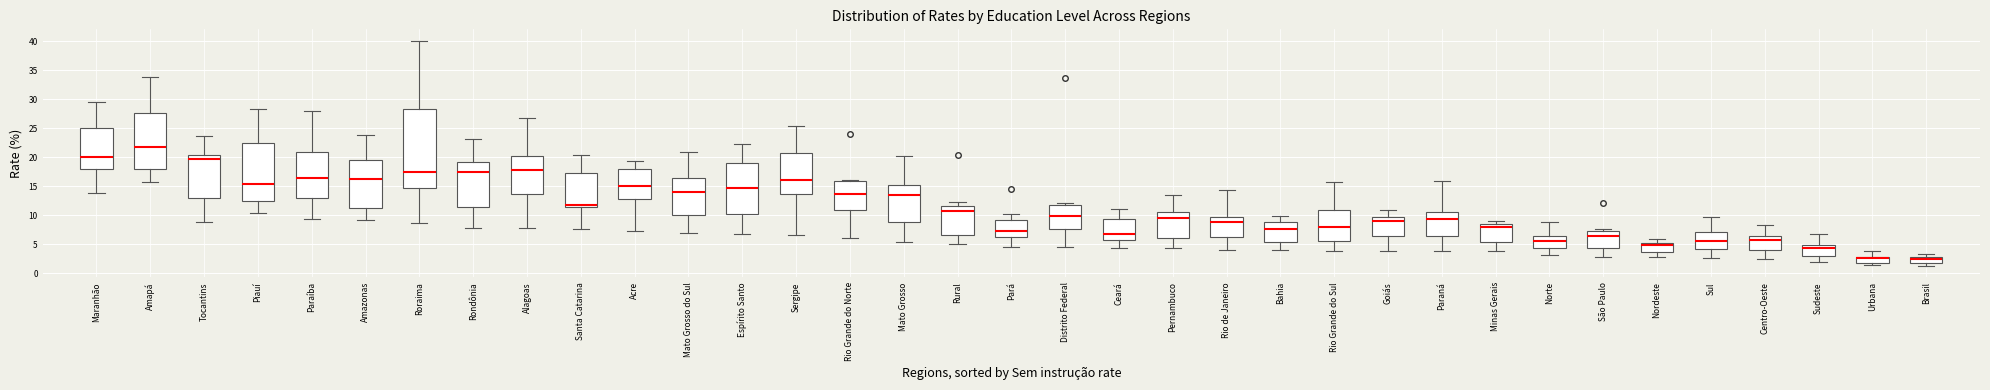

Which box's median line is the highest?

Amapá